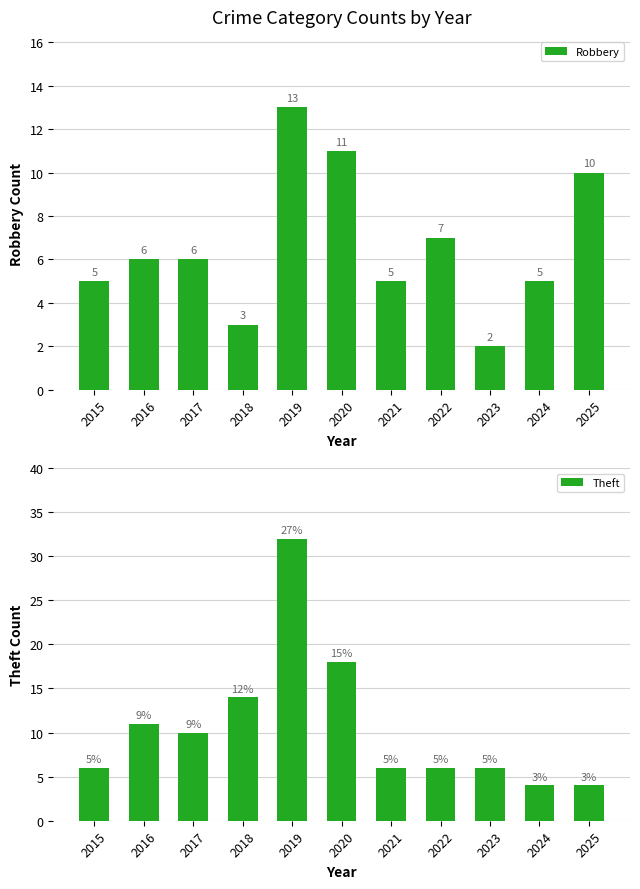

At which label does Robbery reach its peak?

2019